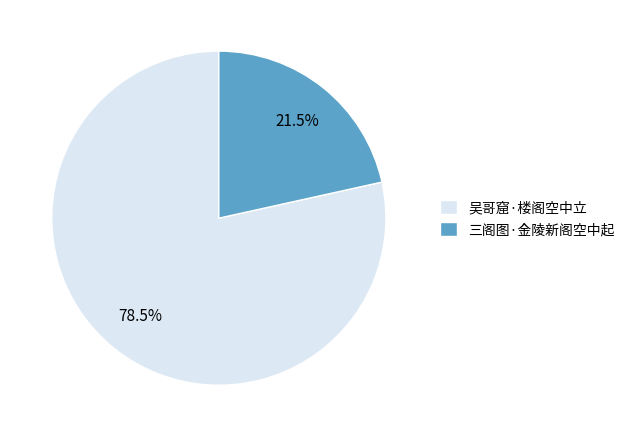

Rank the categories by value from lowest to highest.

三阁图·金陵新阁空中起, 吴哥窟·楼阁空中立